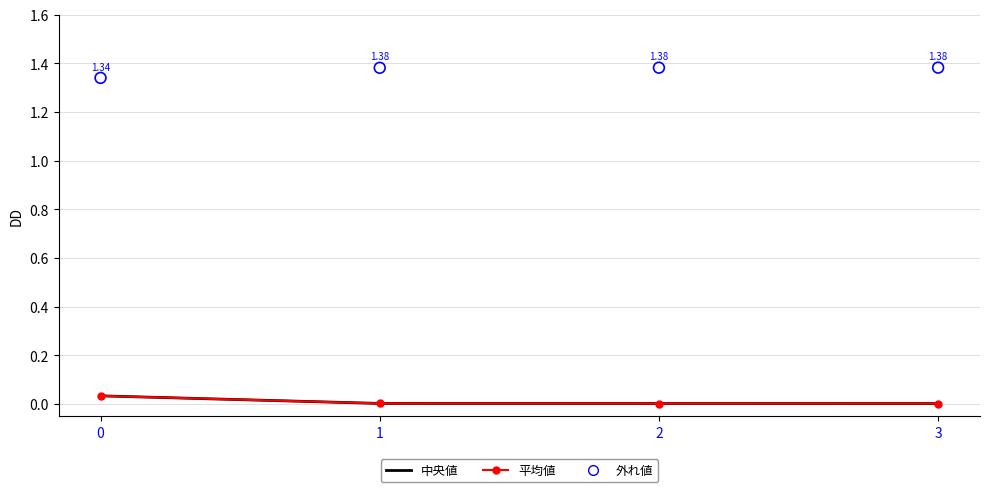

Is the value of data at 0 greater than the value of total at 2?

Yes